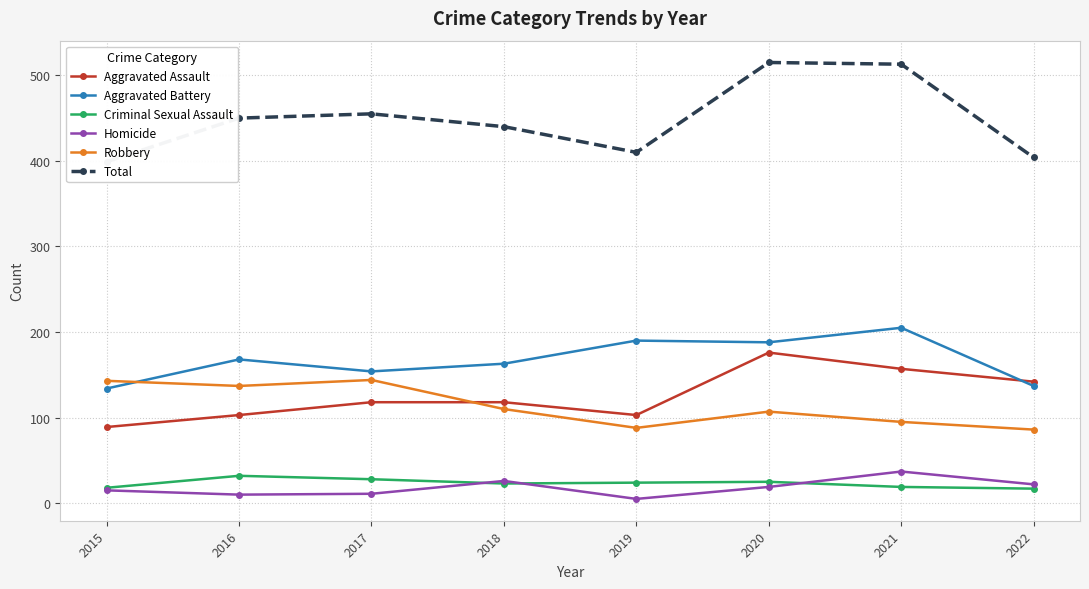

At which label does Aggravated Assault reach its peak?

2020